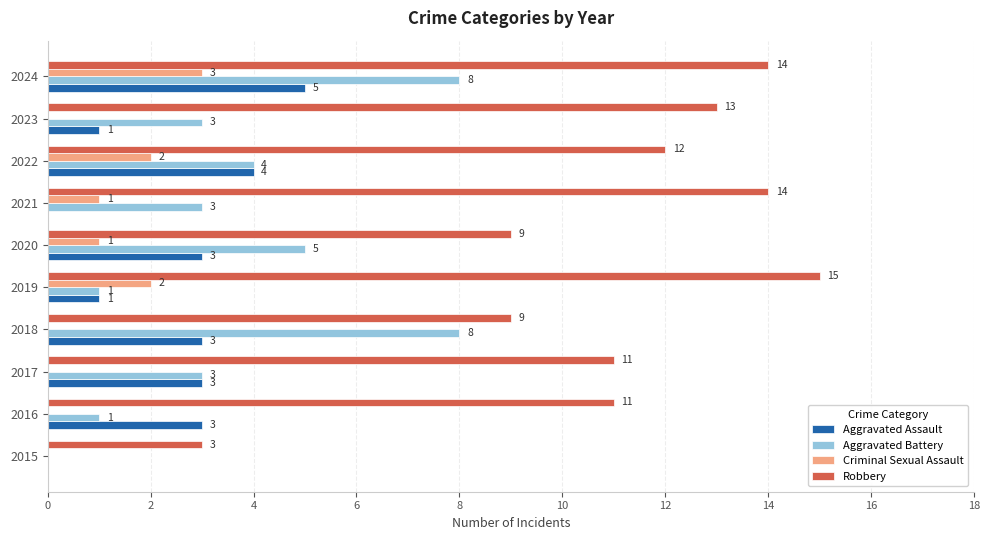

Which series changed the most between 2017 and 2019?

Robbery